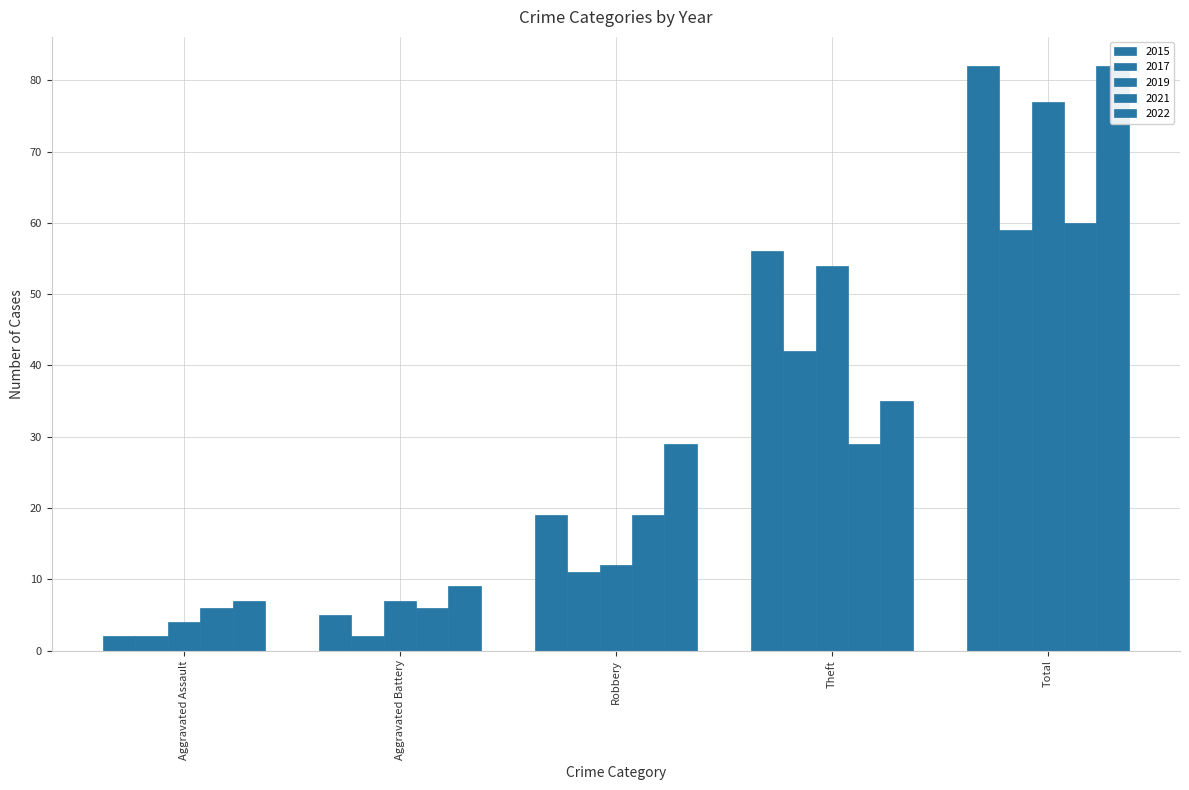

Does the chart contain any negative values?

No